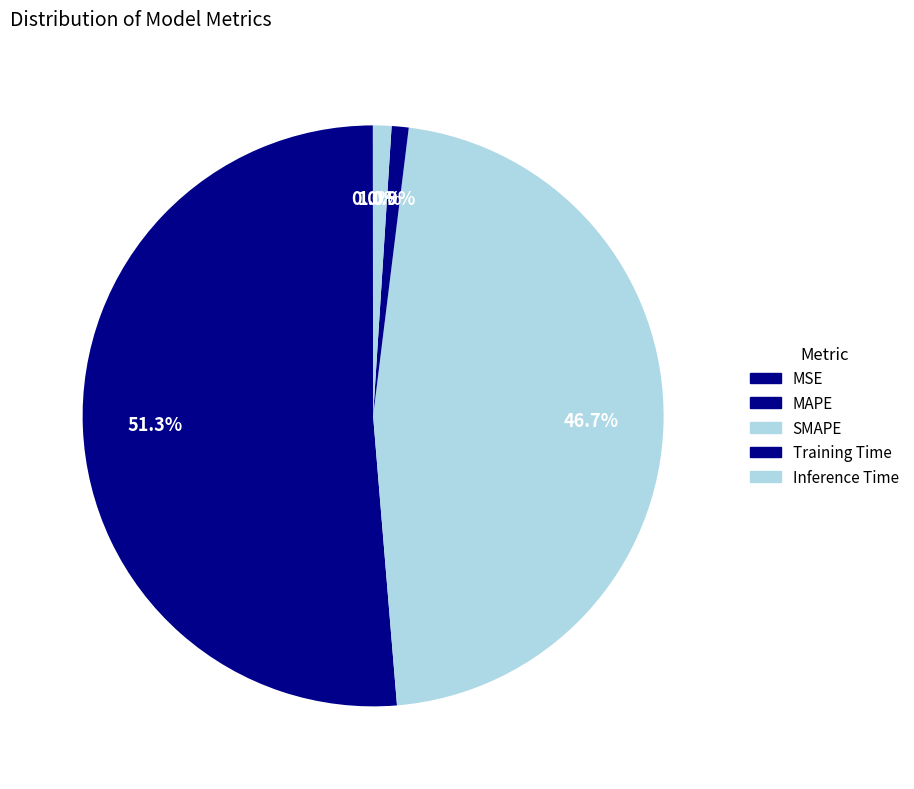

What percentage is NOT represented by MAPE?

48.7%